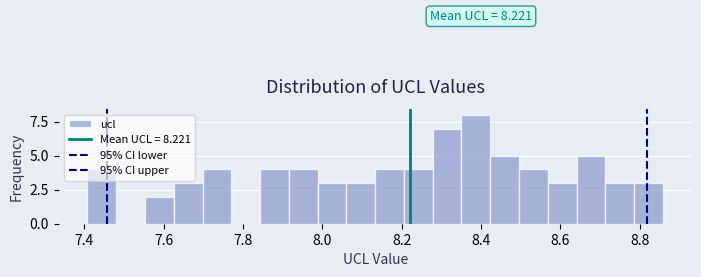

Around what value on the x-axis is the tallest bar? Give the approximate position of its centre, as read against the axis.

8.38